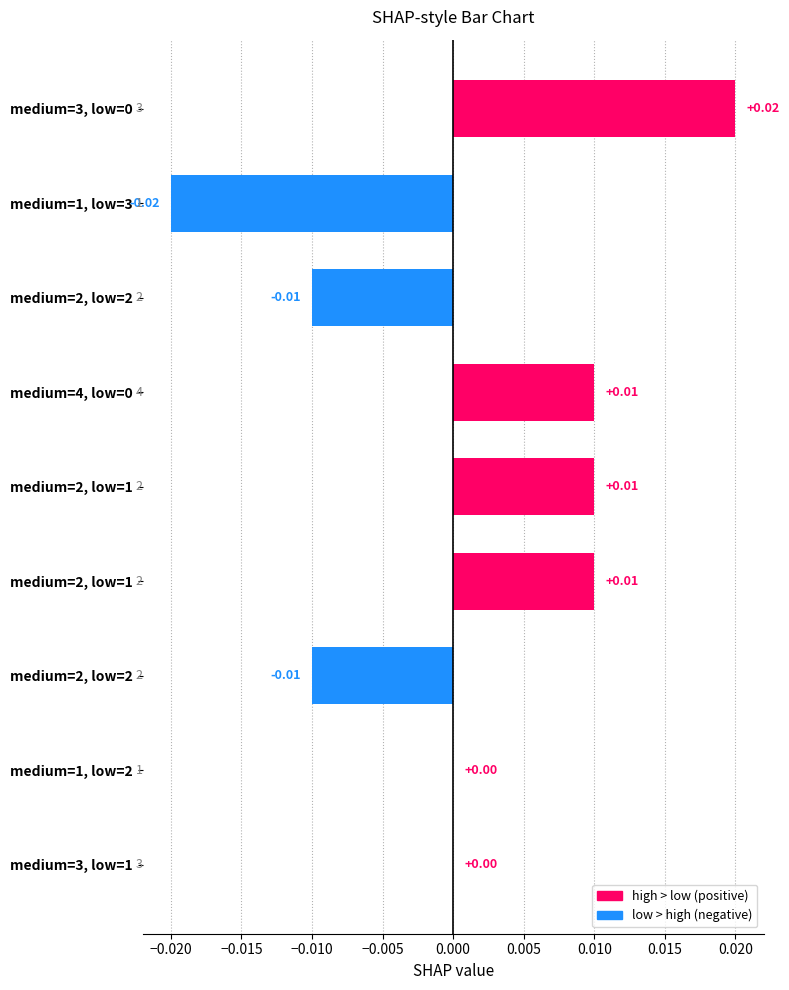

How many distinct data groups are displayed?

1